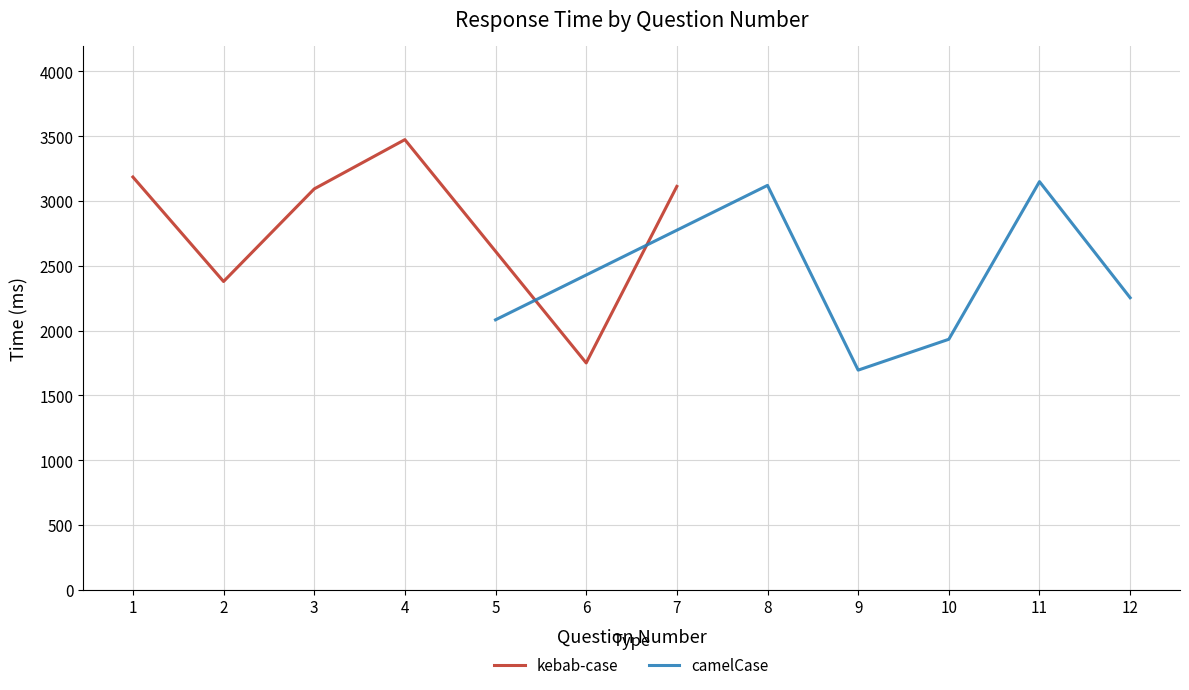

What is the minimum value for kebab-case?

1750.0